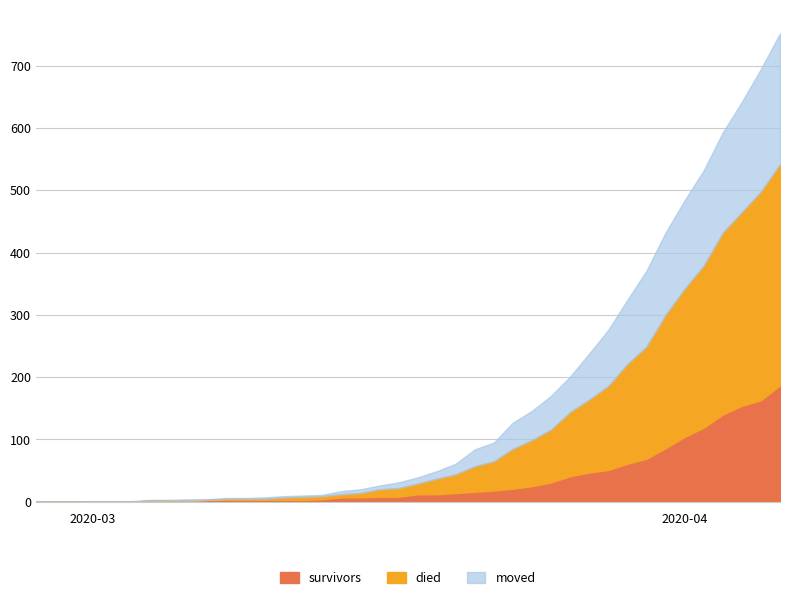

Rank the categories by moved value from lowest to highest.

2020-02-27, 2020-02-28, 2020-02-29, 2020-03-01, 2020-03-02, 2020-03-03, 2020-03-04, 2020-03-05, 2020-03-07, 2020-03-08, 2020-03-09, 2020-03-06, 2020-03-10, 2020-03-11, 2020-03-12, 2020-03-13, 2020-03-14, 2020-03-15, 2020-03-16, 2020-03-17, 2020-03-18, 2020-03-19, 2020-03-20, 2020-03-21, 2020-03-22, 2020-03-23, 2020-03-24, 2020-03-25, 2020-03-26, 2020-03-27, 2020-03-28, 2020-03-29, 2020-03-30, 2020-03-31, 2020-04-01, 2020-04-02, 2020-04-03, 2020-04-04, 2020-04-05, 2020-04-06